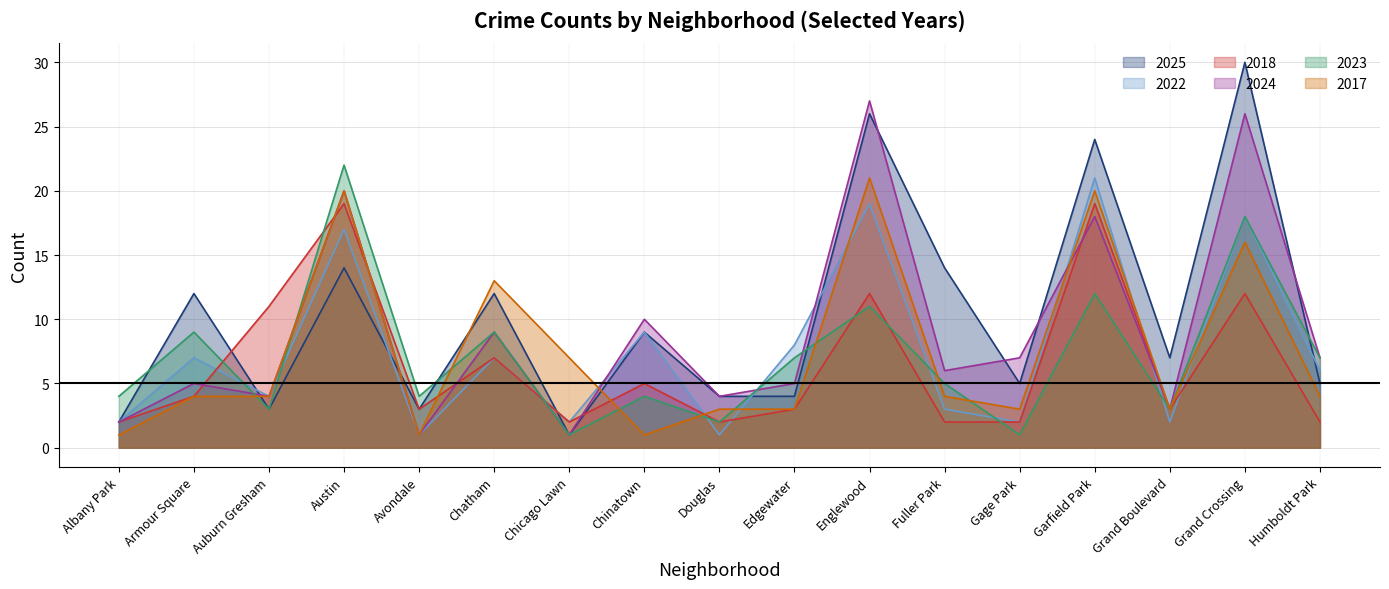

What is the value of the 2017 point at the 9th from the left?

3